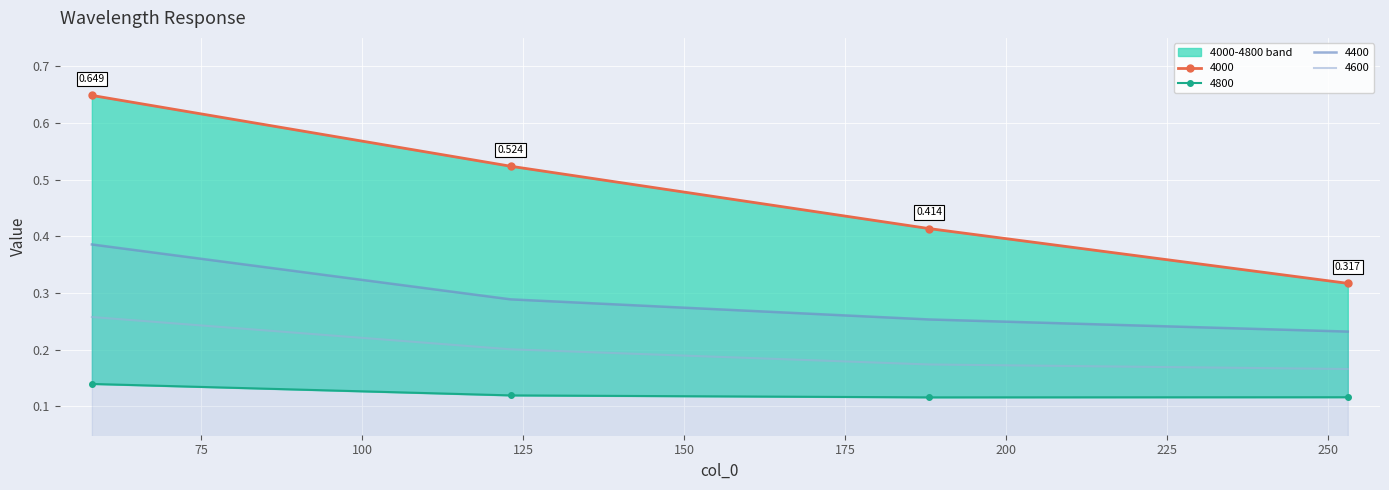

What are all the series names shown in the legend?

4000, 4400, 4600, 4800